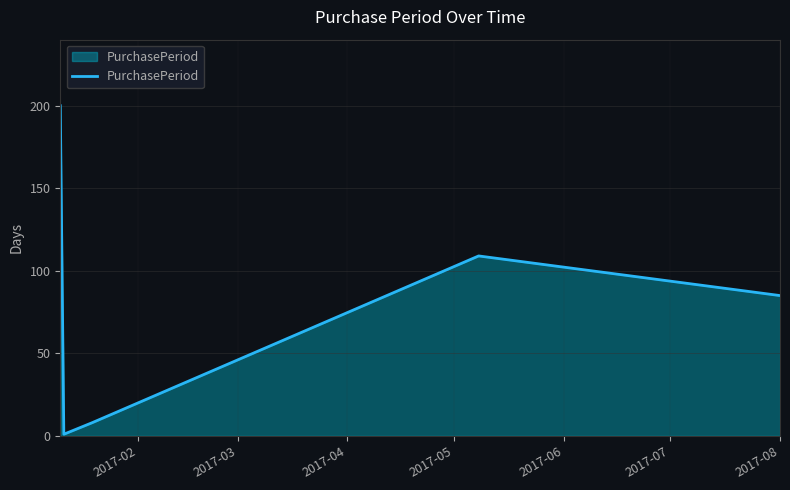

What is the sum of all values?

403